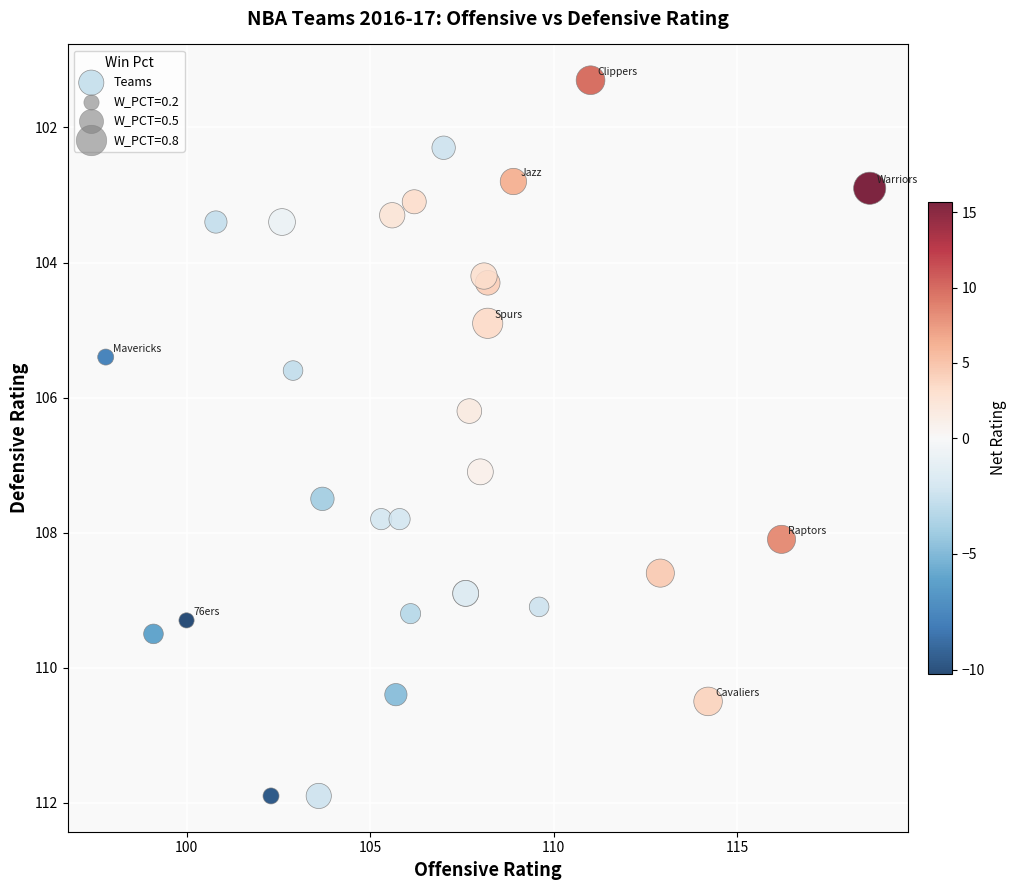

What Y value in the scatter plot is closest to 106?

106.2